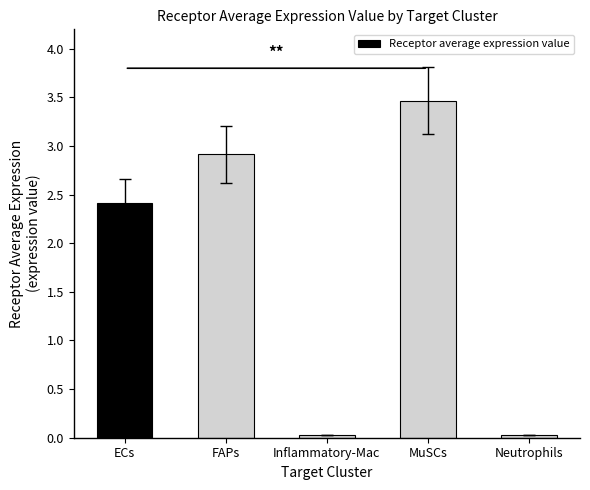

The chart shows a value of 1.5 at ECs. True or false?

False